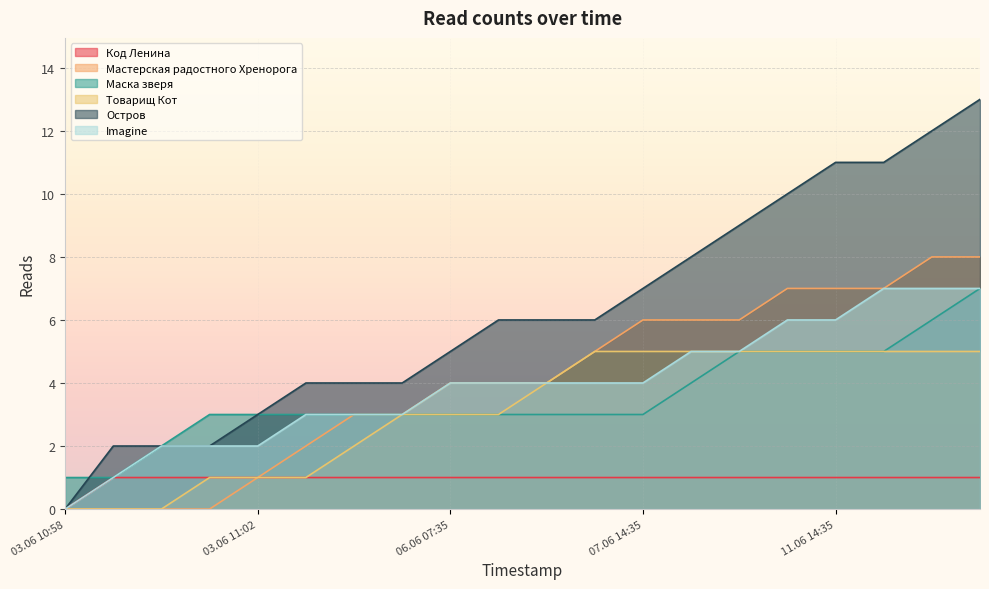

Does the chart display data point markers on the line(s)?

No